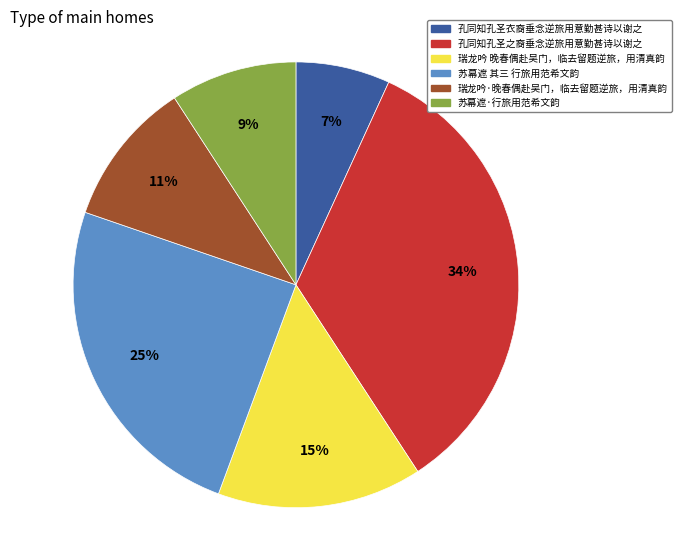

Count the number of slices in the pie.

6